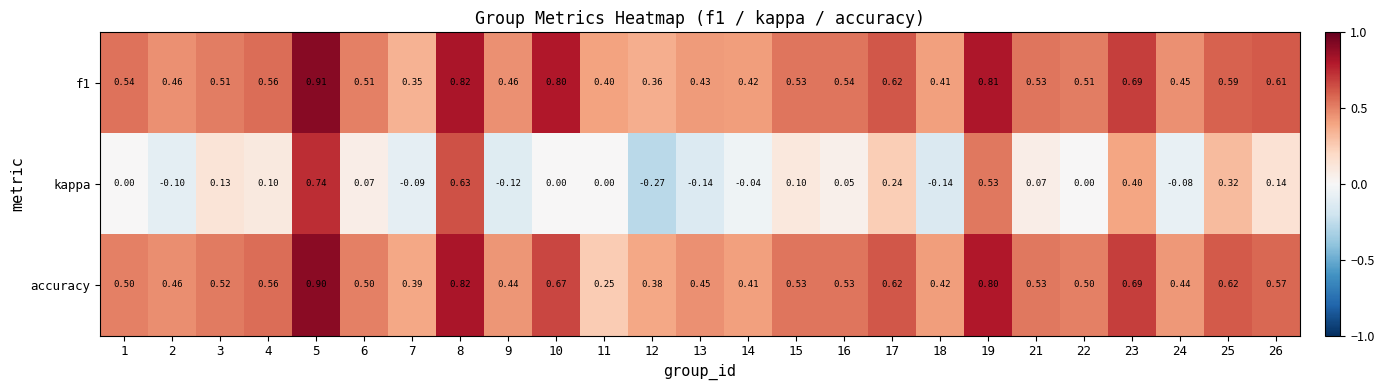

Which label corresponds to the largest value in the chart?

5